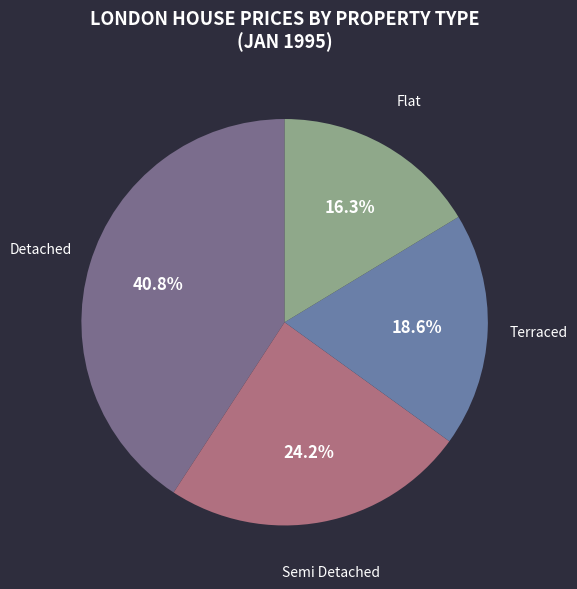

To the nearest percent, what is the average slice percentage?

25%